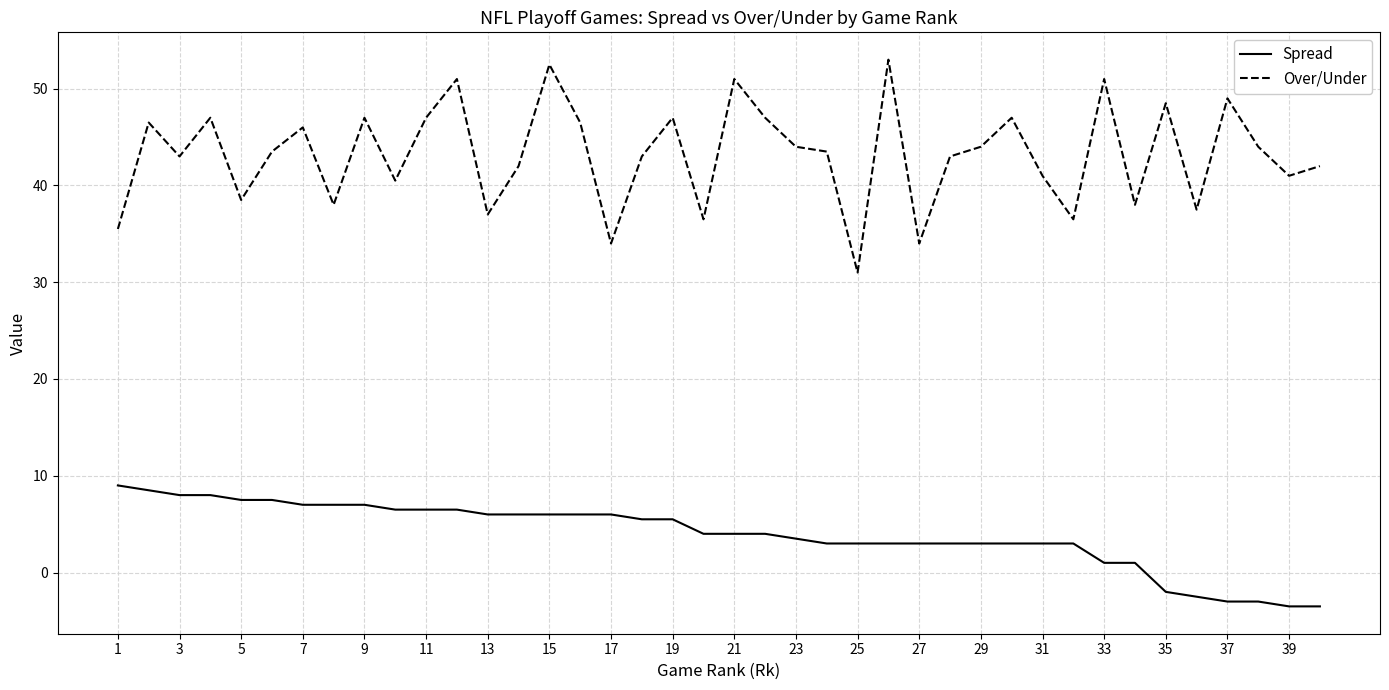

True or false: Spread and Over/Under intersect in this chart.

False